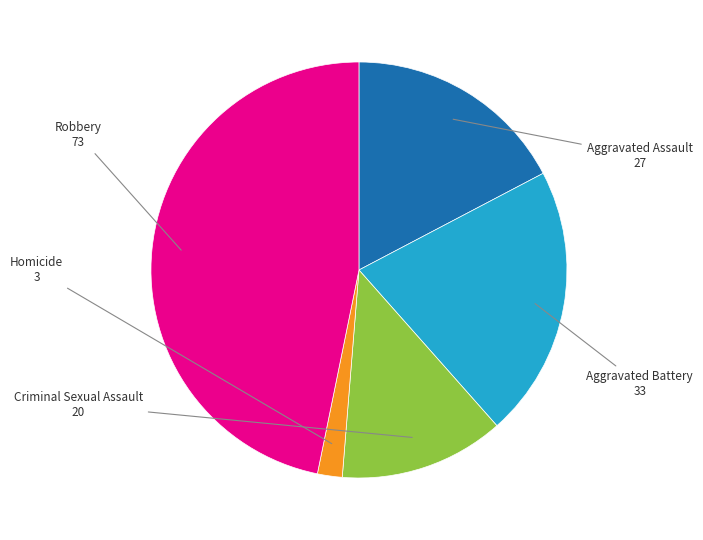

Which slice is the smallest?

Homicide